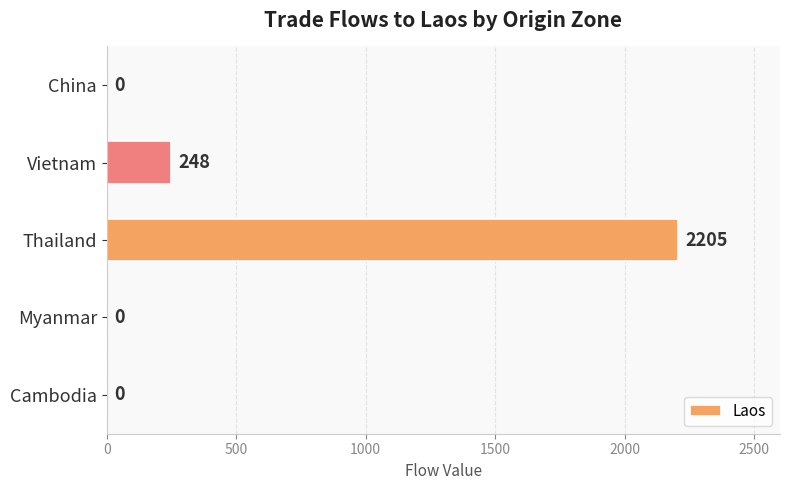

What is the sum of the values at Vietnam and Myanmar?

248